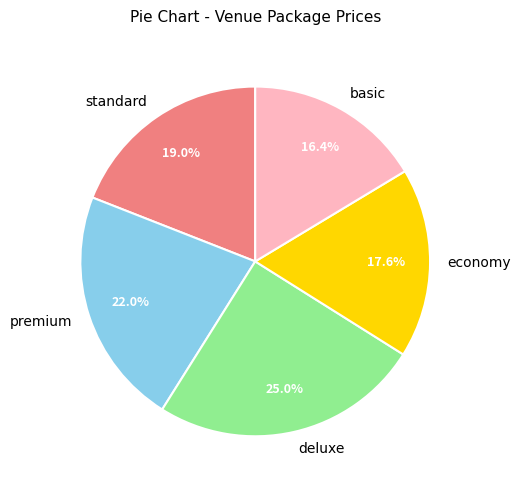

How much of the chart is everything except deluxe?

75.0%